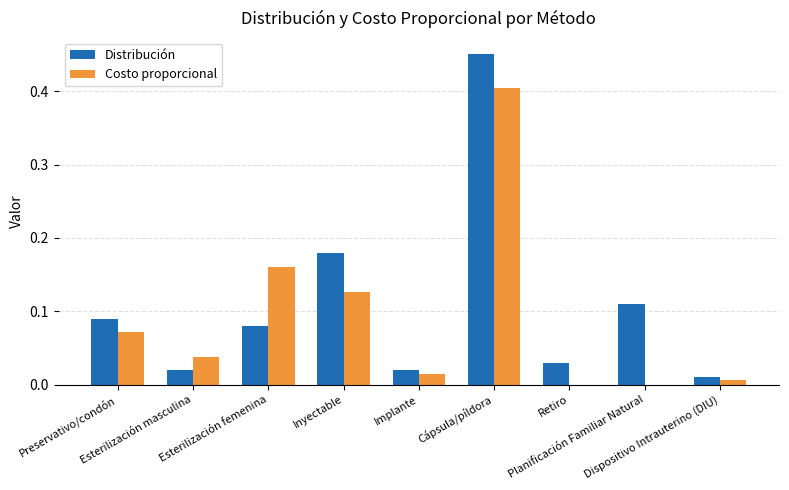

What is the sum of all Costo proporcional values?

0.8